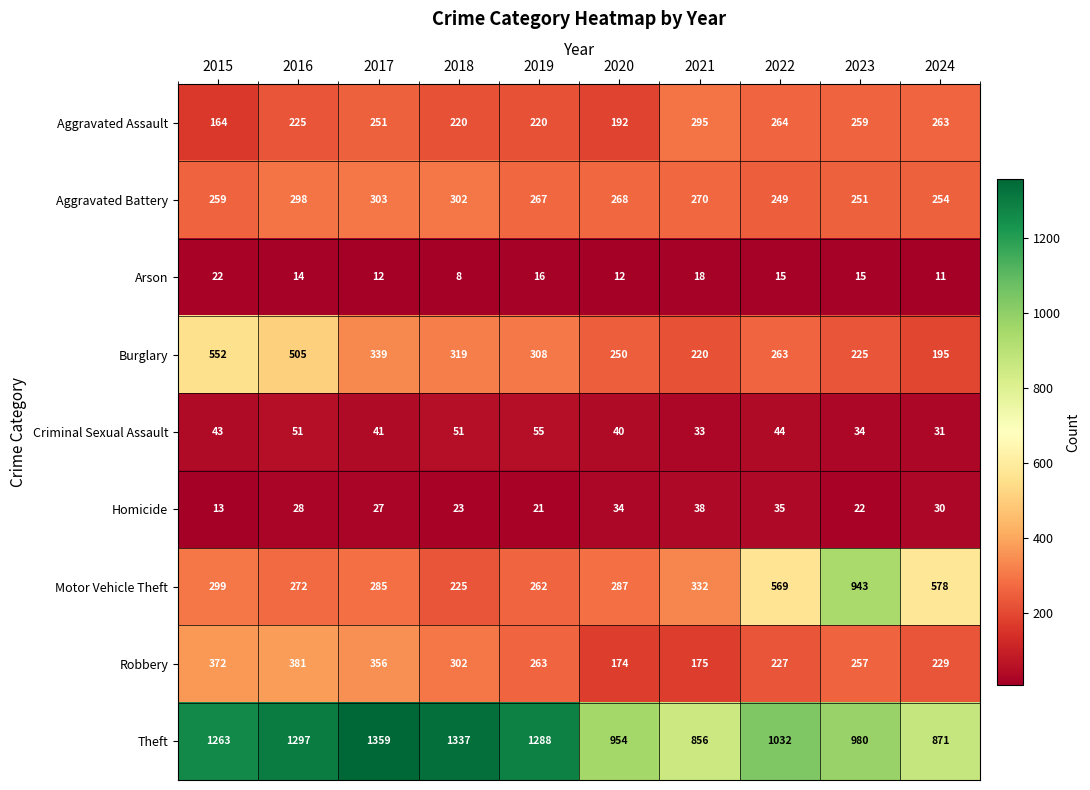

Where is Robbery nearest to the value 277?

2019